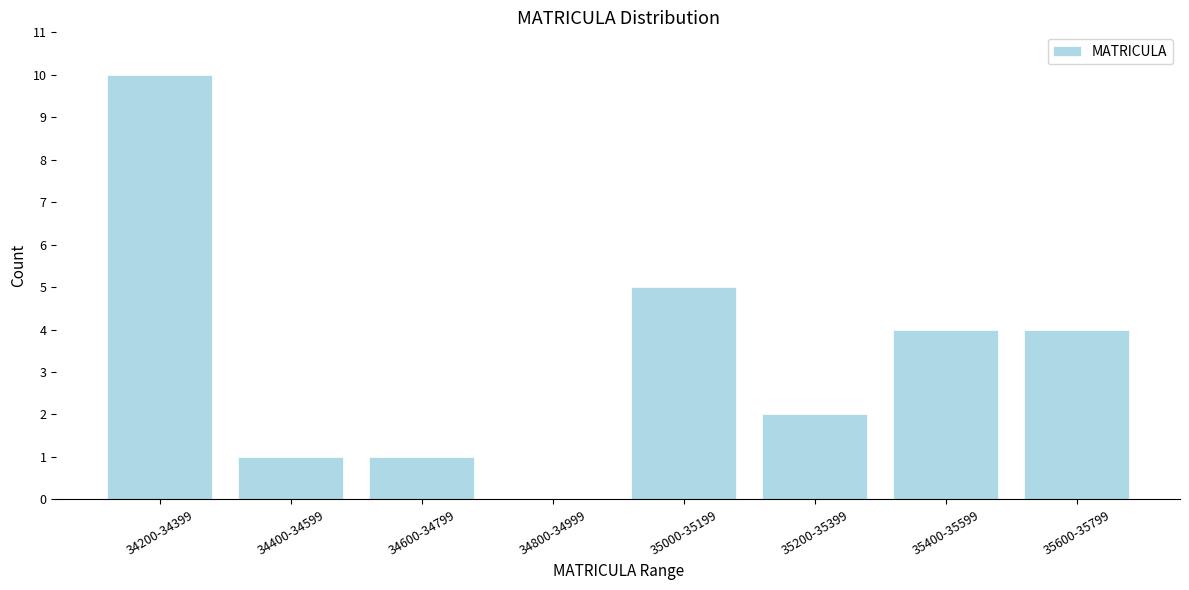

Reading left to right, extract all data points from this chart.

34200-34399=10	34400-34599=1	34600-34799=1	34800-34999=0	35000-35199=5	35200-35399=2	35400-35599=4	35600-35799=4